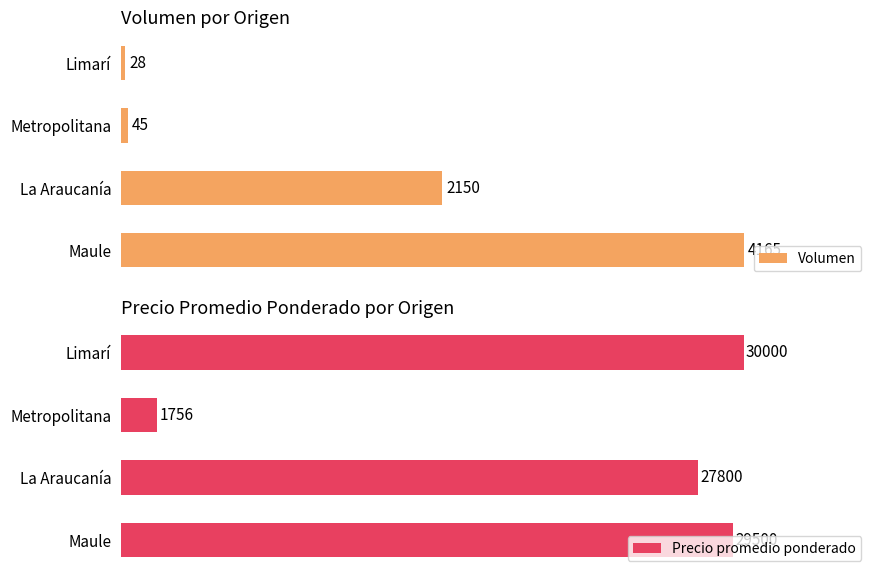

At which label is Volumen closest to 2096?

La Araucanía